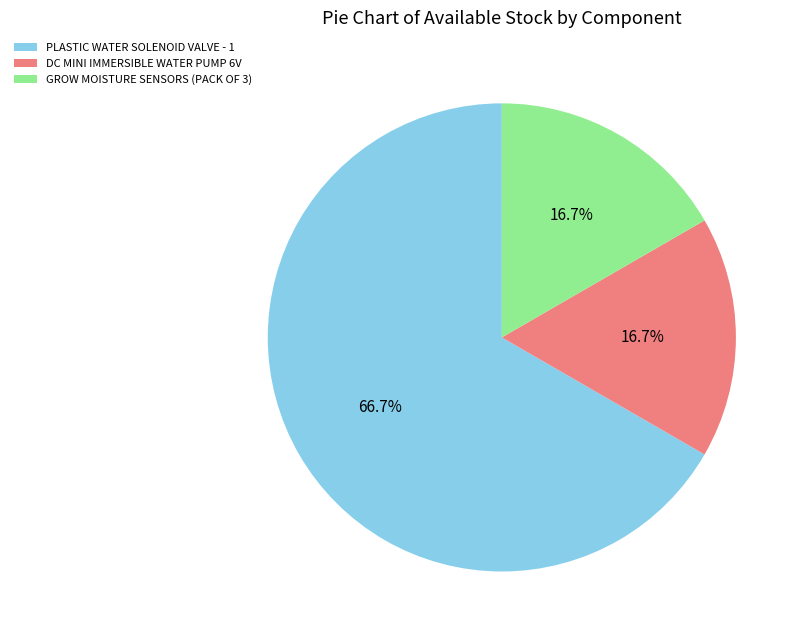

What percentage is the GROW MOISTURE SENSORS (PACK OF 3) slice, to the nearest percent?

17%